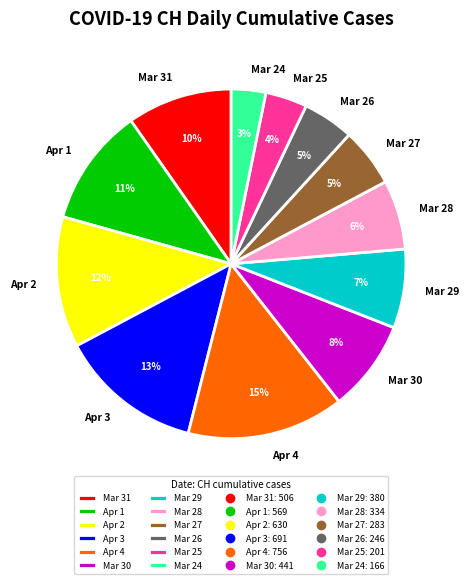

Is it true that Apr 3 is 13% of the pie?

True